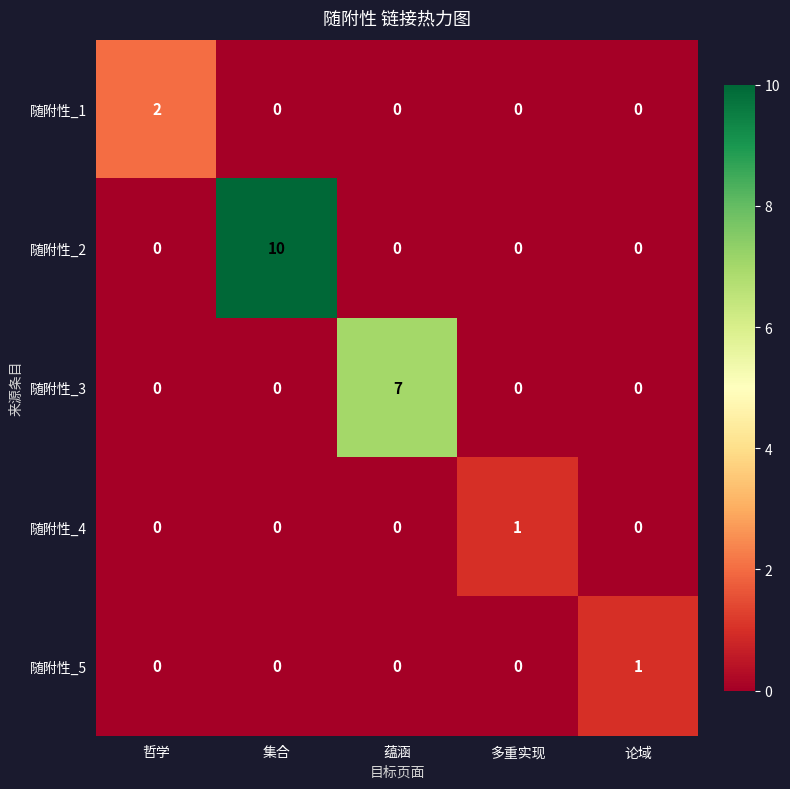

What is the highest value of the 随附性_3 series?

7